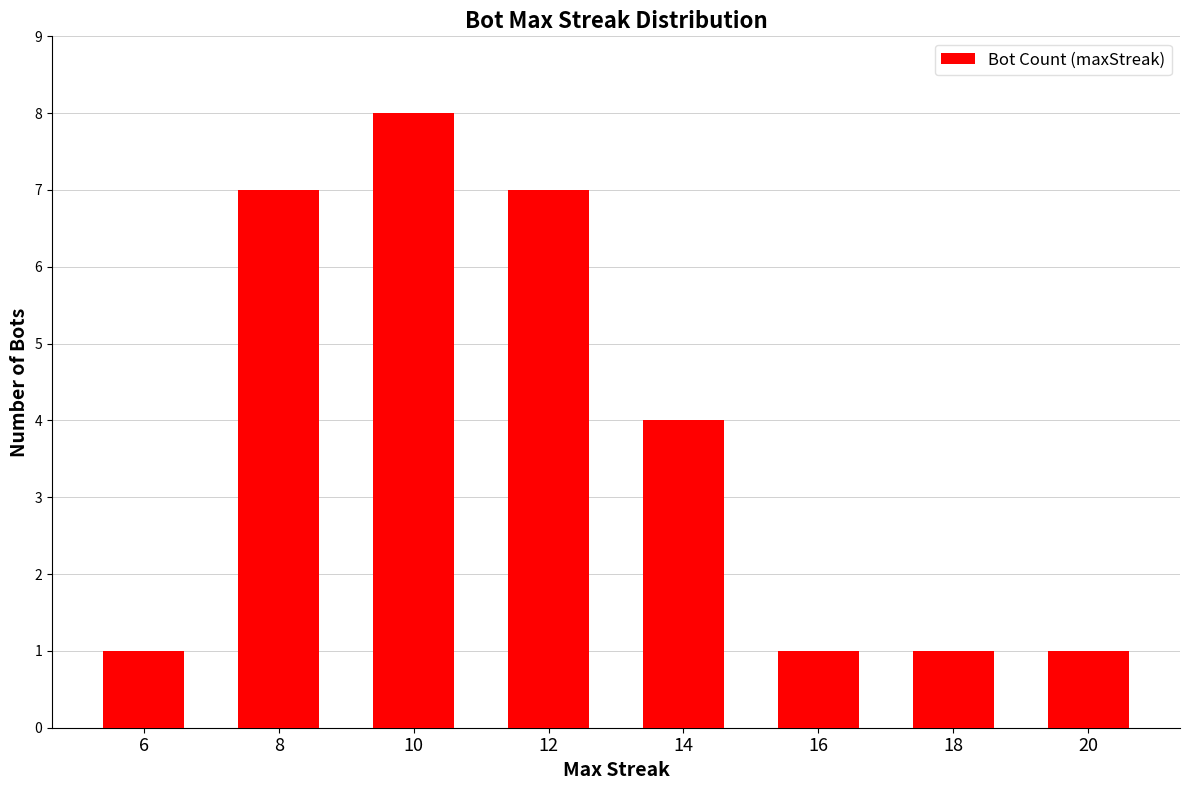

Approximately how many times larger is the value at 6 compared to 18?

1.0